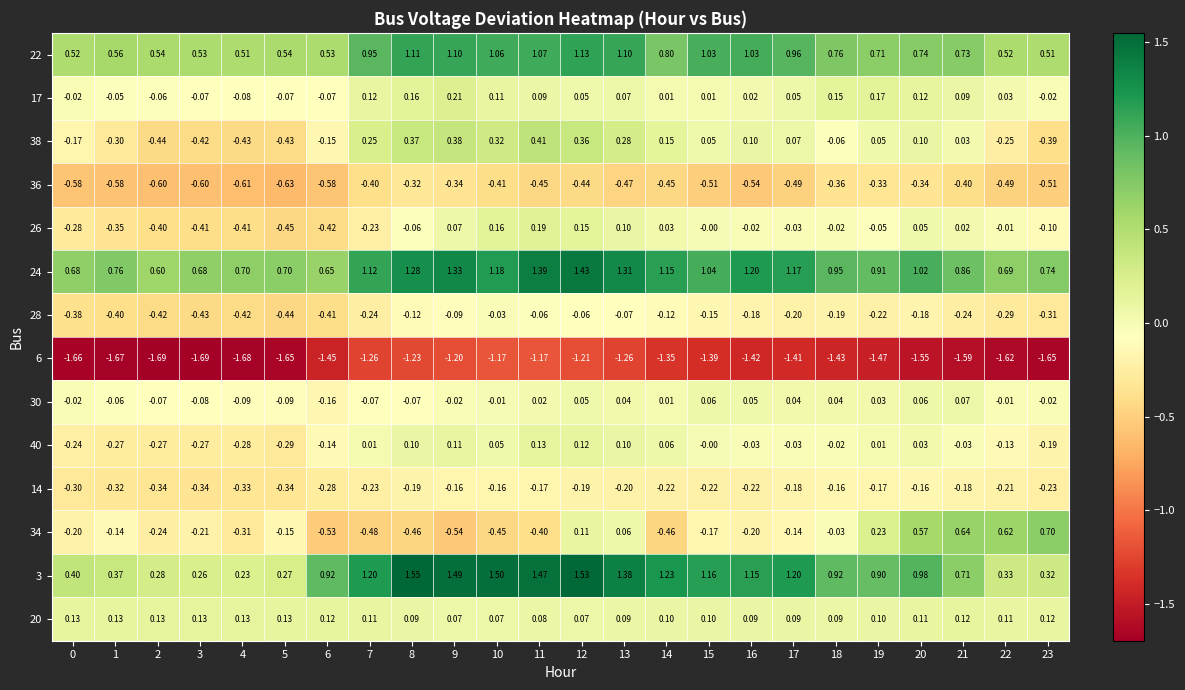

Is the value of 38 at 13 greater than the value of 26 at 2?

Yes